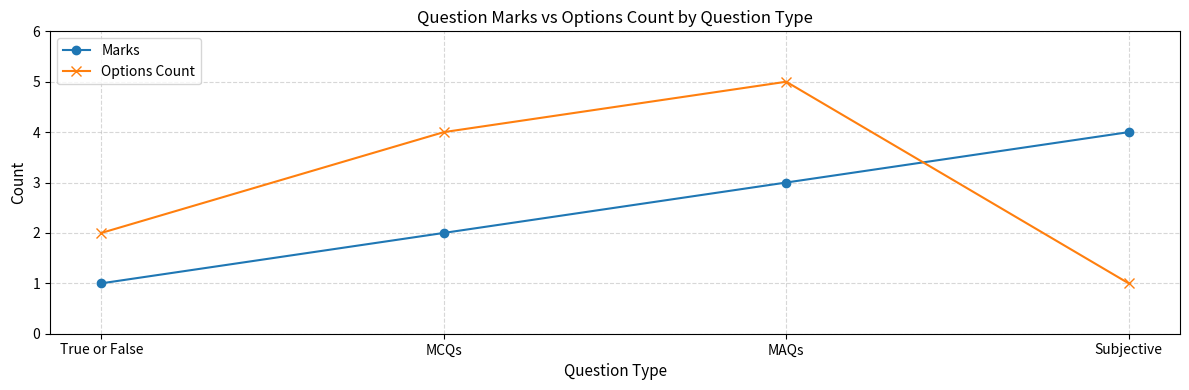

Is it true that Options Count equals 4 at MCQs?

True